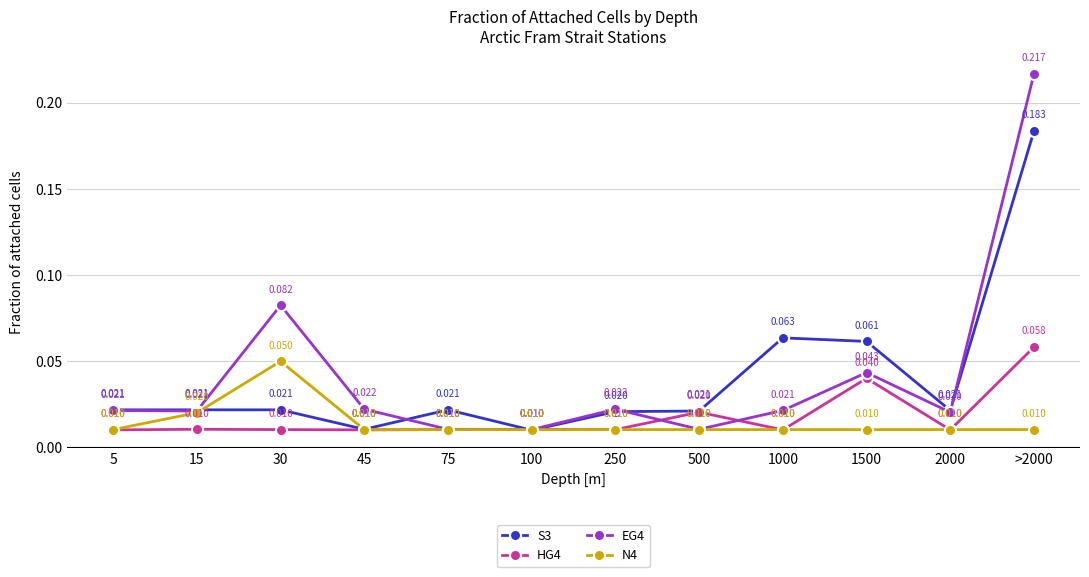

Is the value of HG4 at 45 greater than the value of EG4 at 1000?

No